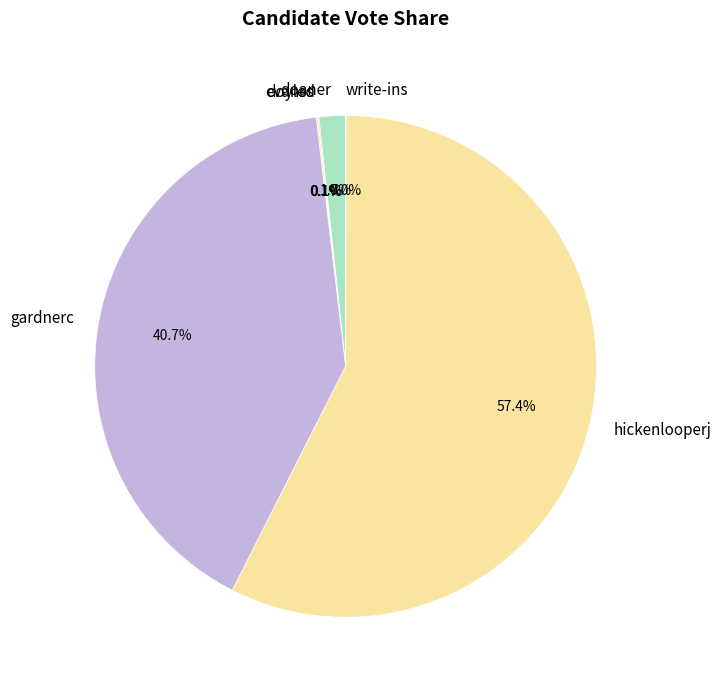

How much of the chart is everything except hickenlooperj?

42.6%